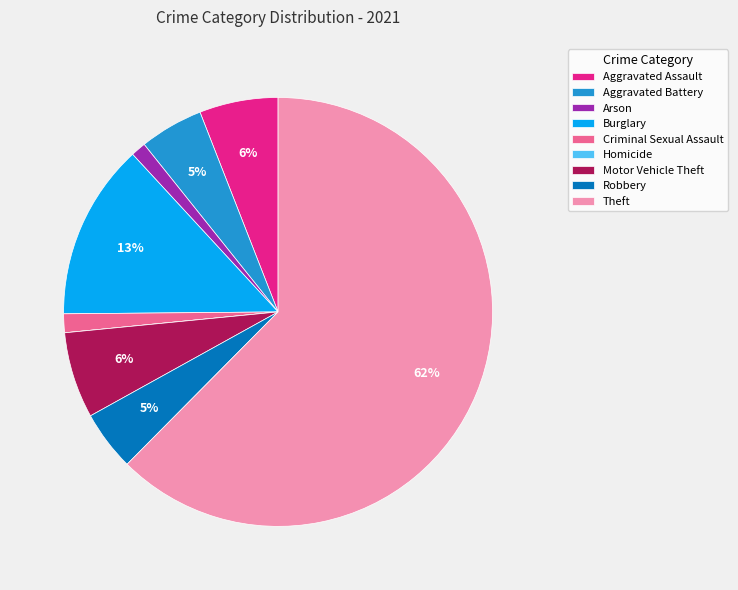

Between Criminal Sexual Assault and Burglary, which is larger?

Burglary